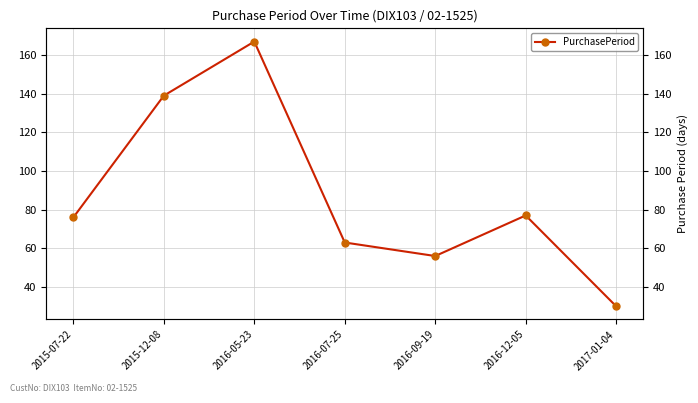

Does the chart display data point markers on the line(s)?

Yes